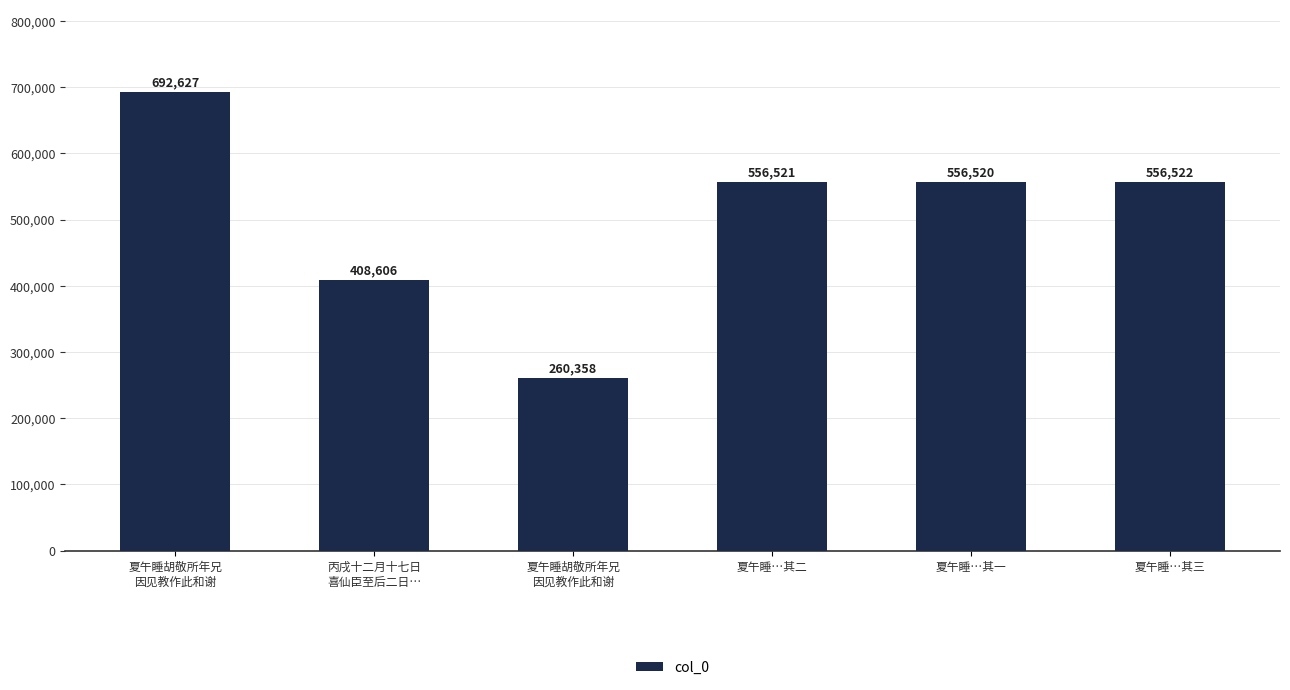

How many data points are less than 556521?

3